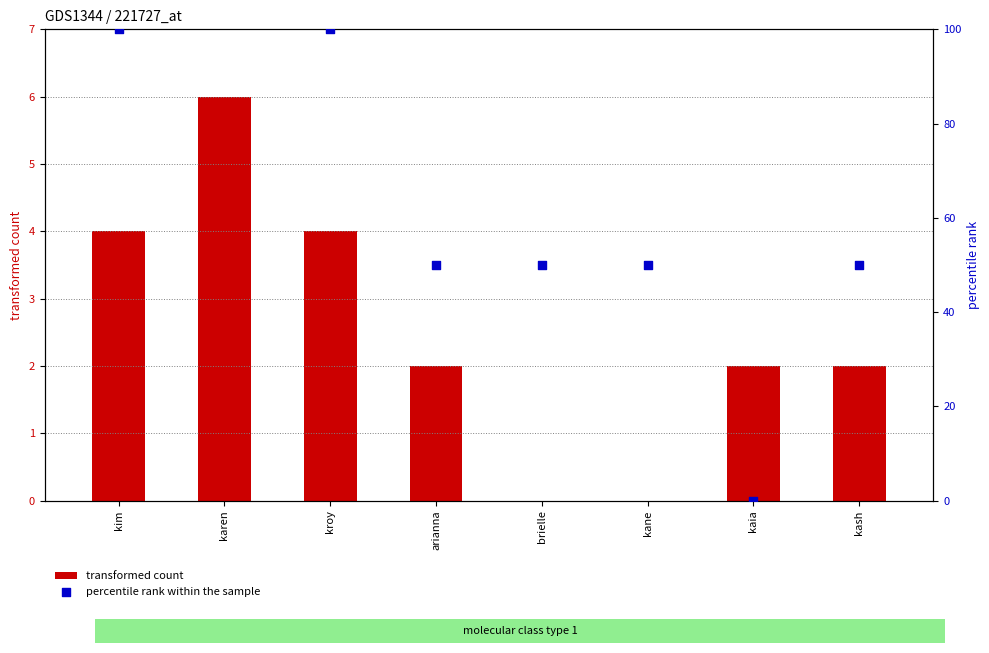

Which series has the widest spread of Y values?

percentile rank within the sample